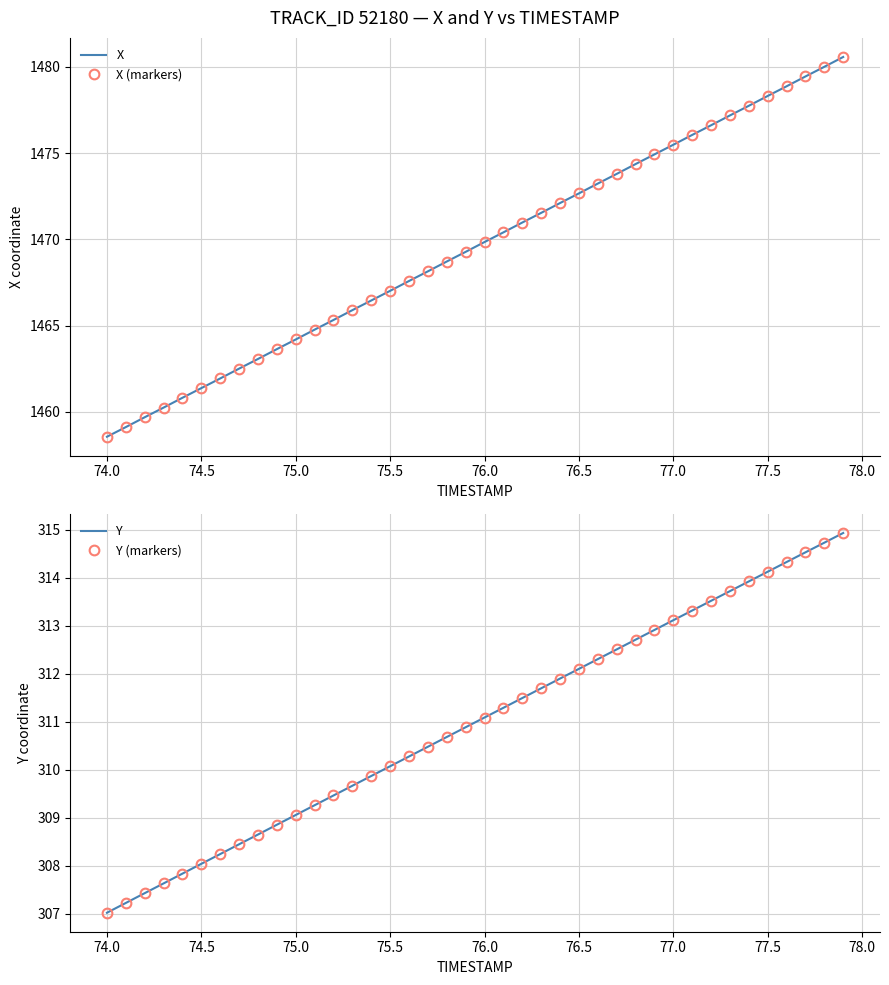

Reading left to right, transcribe all the data shown in this chart.

X: 1458.6	1459.1	1459.7	1460.2	1460.8	1461.4	1461.9	1462.5	1463.1	1463.6	1464.2	1464.8	1465.3	1465.9	1466.5	1467.0	1467.6	1468.2	1468.7	1469.3	1469.8	1470.4	1471.0	1471.5	1472.1	1472.7	1473.2	1473.8	1474.4	1474.9	1475.5	1476.1	1476.6	1477.2	1477.8	1478.3	1478.9	1479.5	1480.0	1480.6
X (markers): 1458.6	1459.1	1459.7	1460.2	1460.8	1461.4	1461.9	1462.5	1463.1	1463.6	1464.2	1464.8	1465.3	1465.9	1466.5	1467.0	1467.6	1468.2	1468.7	1469.3	1469.8	1470.4	1471.0	1471.5	1472.1	1472.7	1473.2	1473.8	1474.4	1474.9	1475.5	1476.1	1476.6	1477.2	1477.8	1478.3	1478.9	1479.5	1480.0	1480.6
Y: 307.0	307.2	307.4	307.6	307.8	308.0	308.2	308.5	308.7	308.9	309.1	309.3	309.5	309.7	309.9	310.1	310.3	310.5	310.7	310.9	311.1	311.3	311.5	311.7	311.9	312.1	312.3	312.5	312.7	312.9	313.1	313.3	313.5	313.7	313.9	314.1	314.3	314.5	314.7	314.9
Y (markers): 307.0	307.2	307.4	307.6	307.8	308.0	308.2	308.5	308.7	308.9	309.1	309.3	309.5	309.7	309.9	310.1	310.3	310.5	310.7	310.9	311.1	311.3	311.5	311.7	311.9	312.1	312.3	312.5	312.7	312.9	313.1	313.3	313.5	313.7	313.9	314.1	314.3	314.5	314.7	314.9